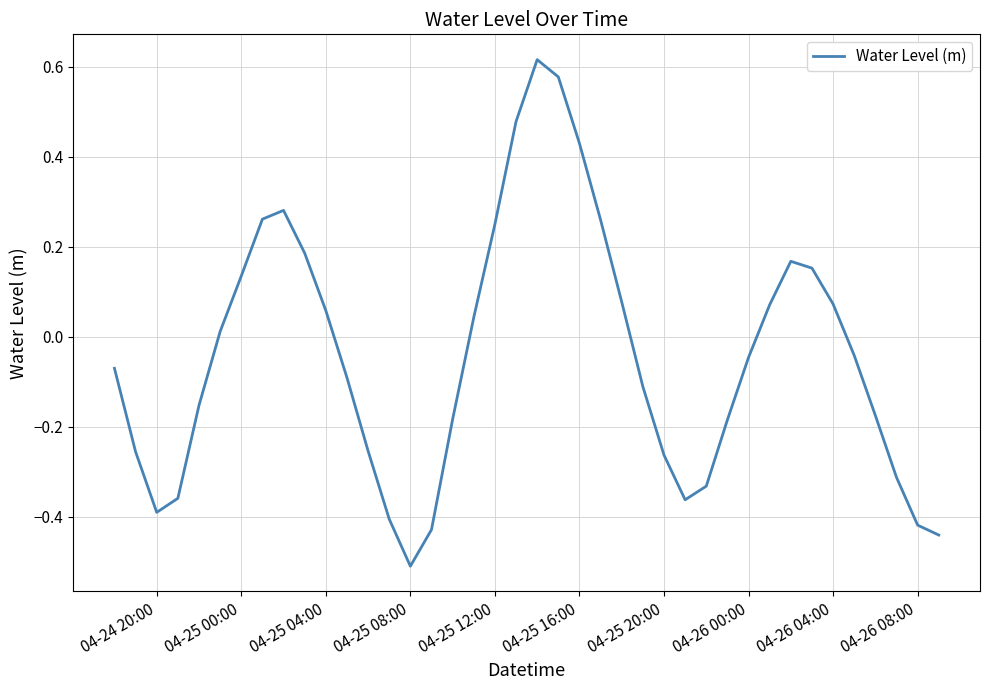

What is the smallest value displayed?

-0.5